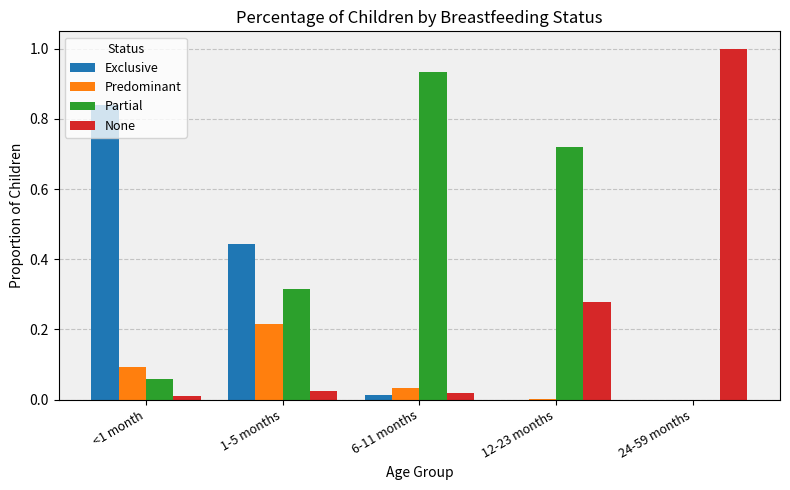

The value of Partial at 24-59 months is -0.6. True or false?

False